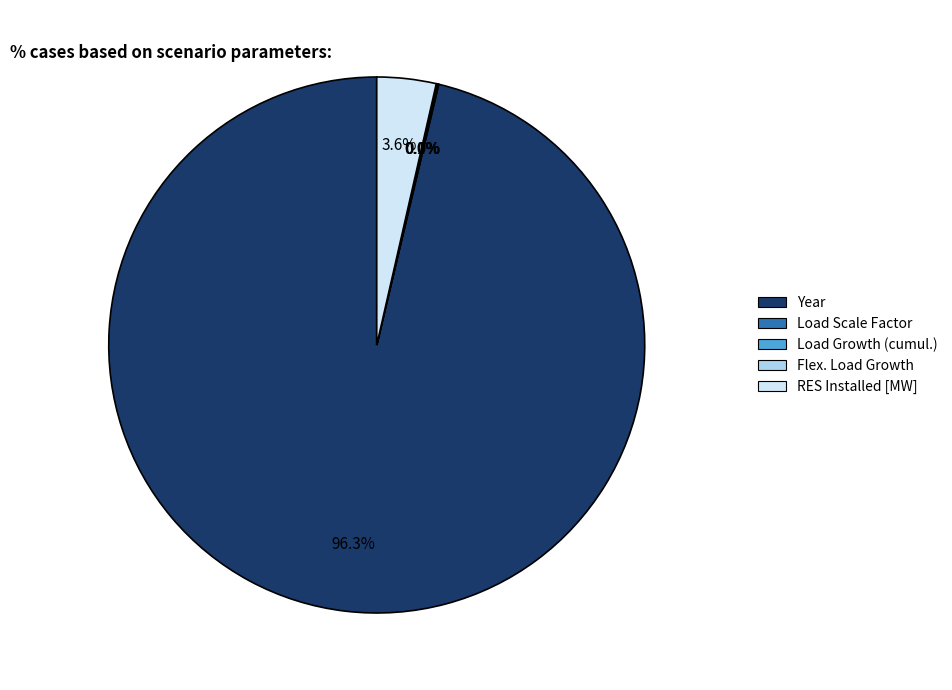

Does any single category account for the majority?

Yes